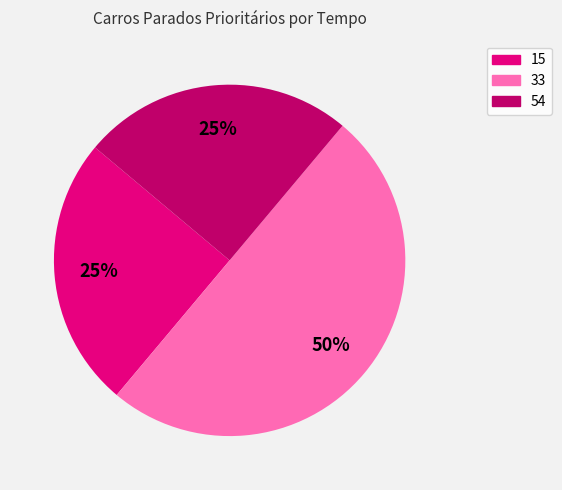

Combined, do 33 and 15 account for over 50%?

Yes